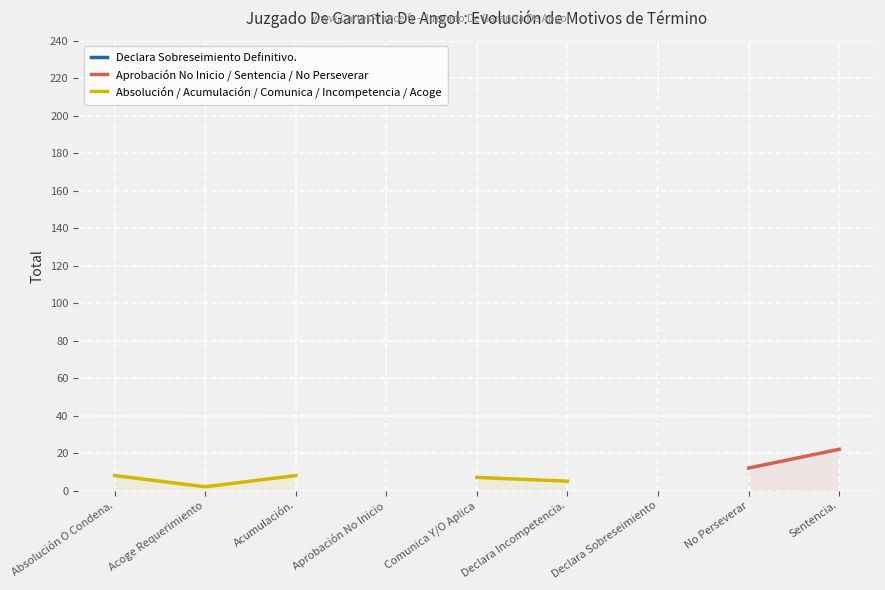

What is the minimum value shown in the chart?

2.0